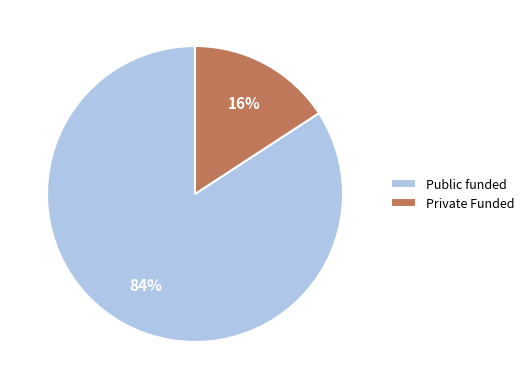

Between Private Funded and Public funded, which is larger?

Public funded